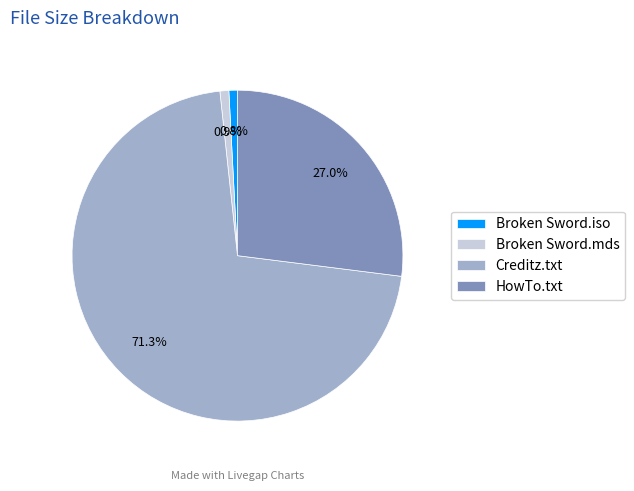

Does any single category account for the majority?

Yes